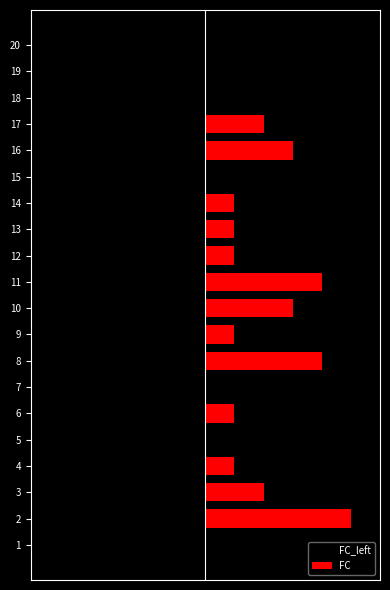

Count the FC values in the range 0 to 3.

17